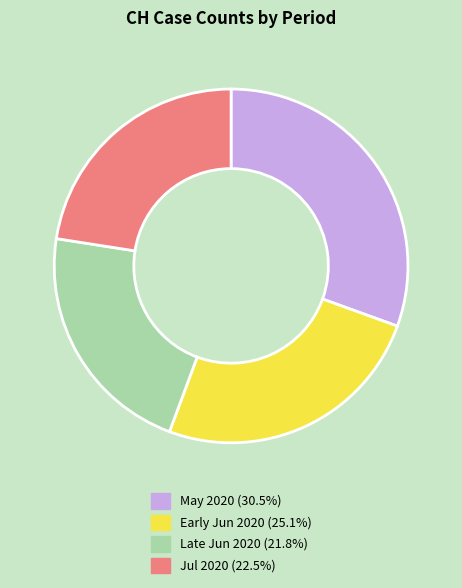

Does any single category account for the majority?

No